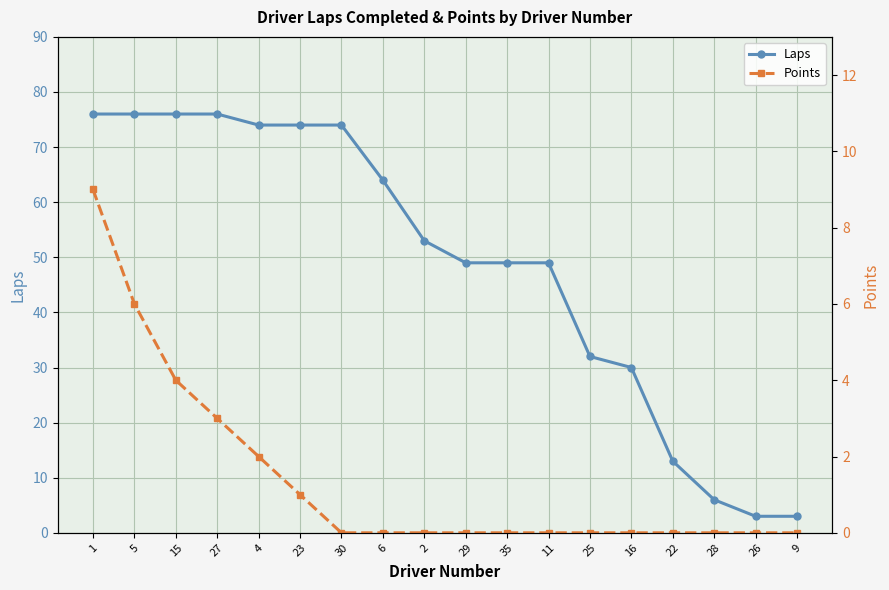

What is the average value of the Points series?

1